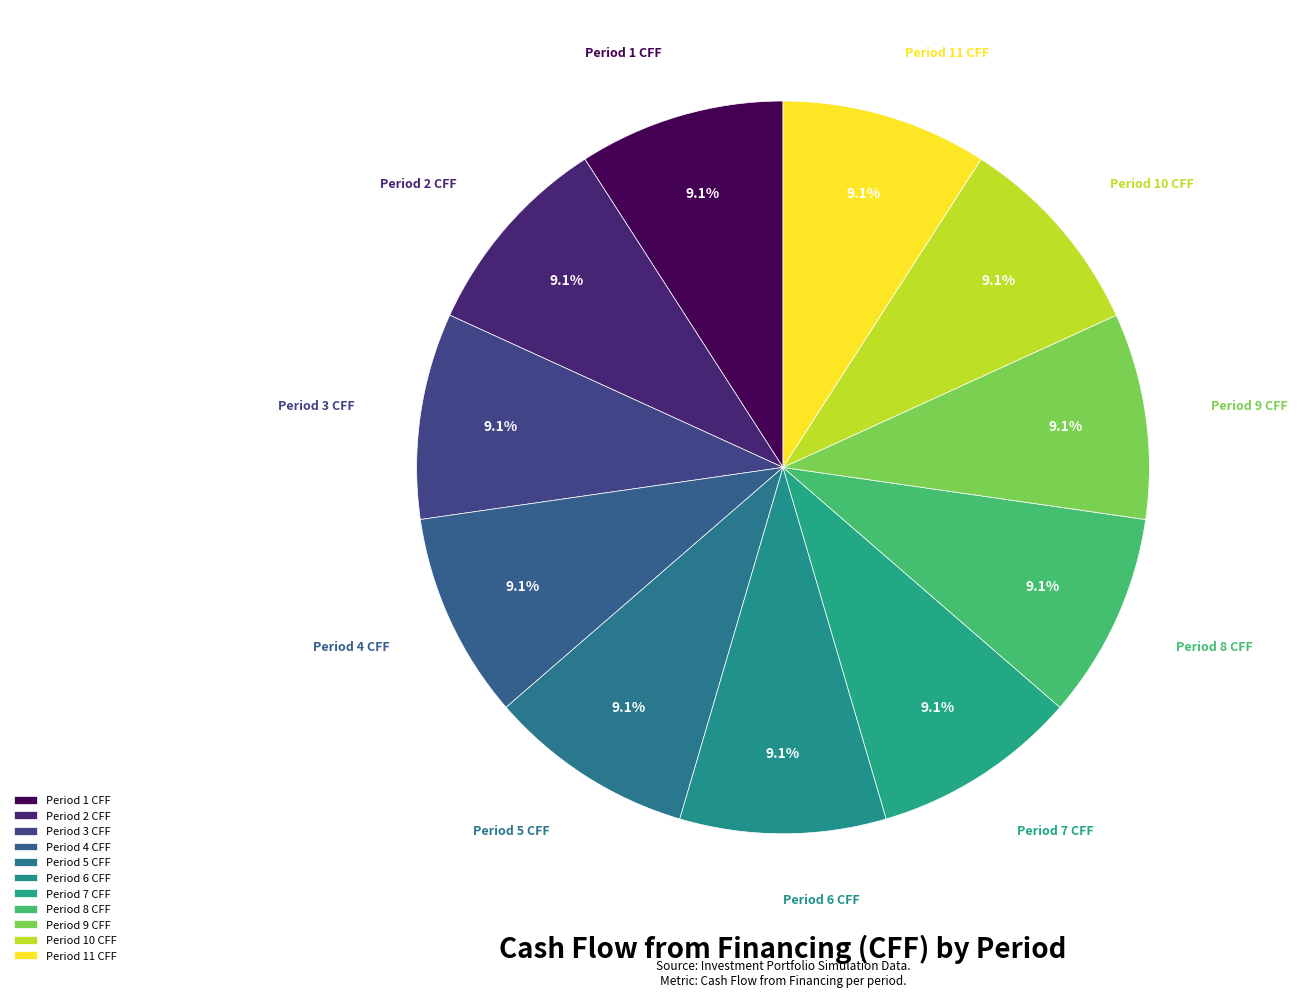

What is the ratio of the value at Period 3 CFF to the value at Period 6 CFF?

1.0